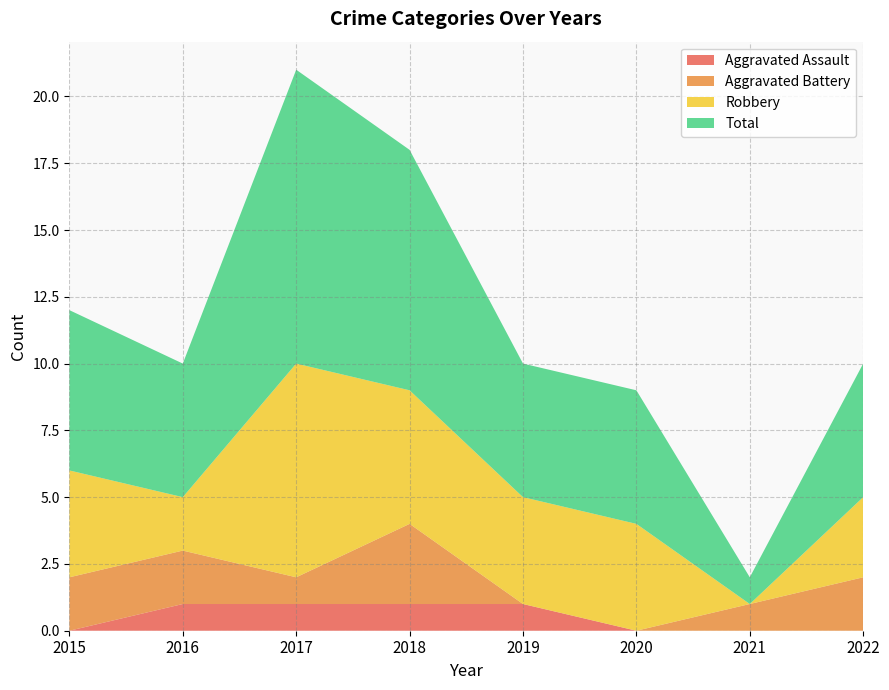

Reading right to left, what are all the values shown in this chart?

Aggravated Assault: 2022=0	2021=0	2020=0	2019=1	2018=1	2017=1	2016=1	2015=0
Aggravated Battery: 2022=2	2021=1	2020=0	2019=0	2018=3	2017=1	2016=2	2015=2
Robbery: 2022=3	2021=0	2020=4	2019=4	2018=5	2017=8	2016=2	2015=4
Total: 2022=5	2021=1	2020=5	2019=5	2018=9	2017=11	2016=5	2015=6